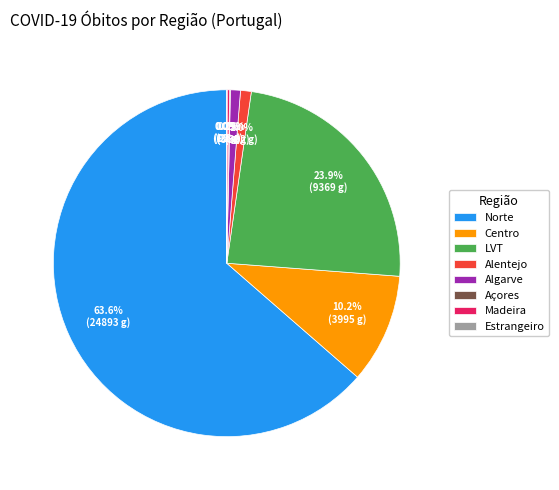

Does any single category account for the majority?

Yes